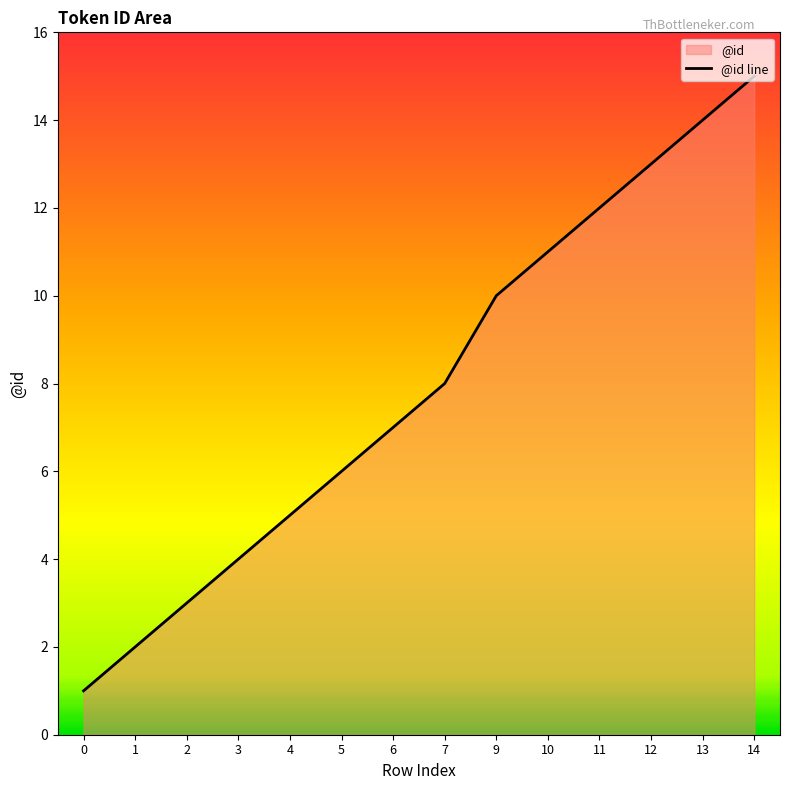

Reading left to right, list all the values displayed in this chart.

1	2	3	4	5	6	7	8	10	11	12	13	14	15